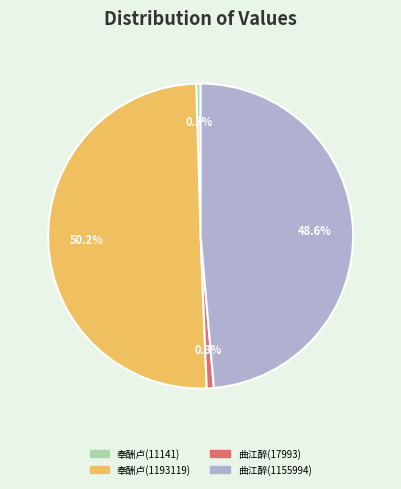

How many segments does this pie chart have?

4